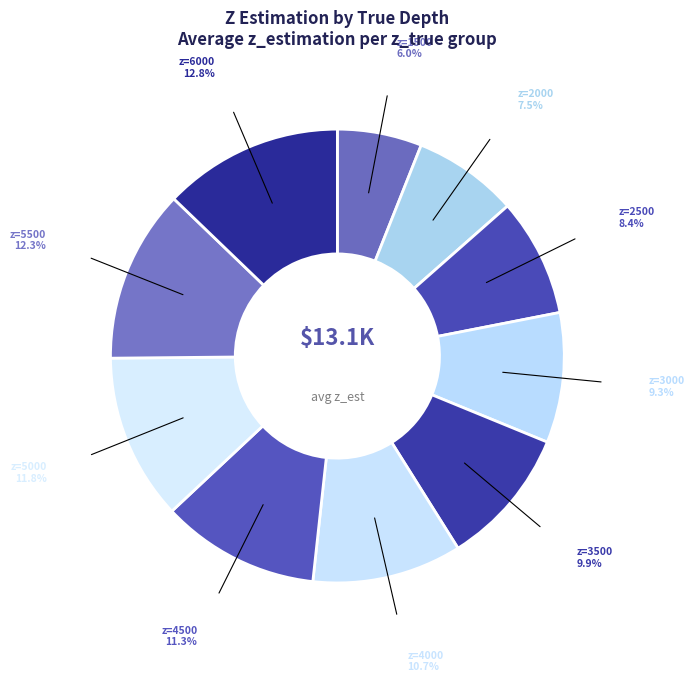

Rank the categories by value from highest to lowest.

6000, 5500, 5000, 4500, 4000, 3500, 3000, 2500, 2000, 1500